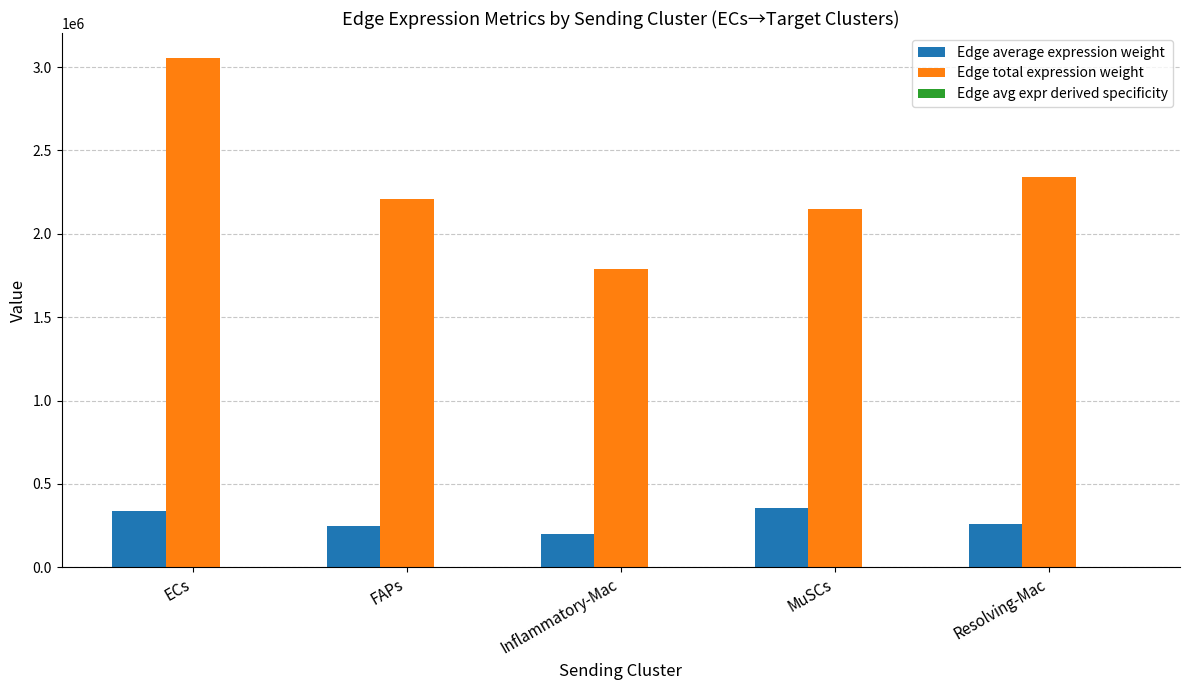

Which label corresponds to the largest value in the chart?

ECs